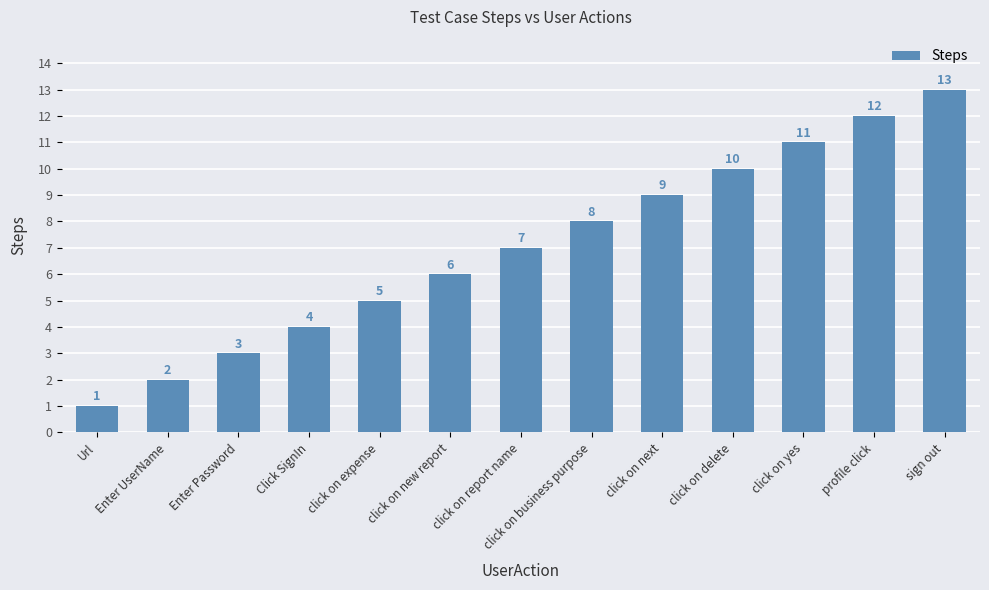

Which category has the highest value across all series?

sign out